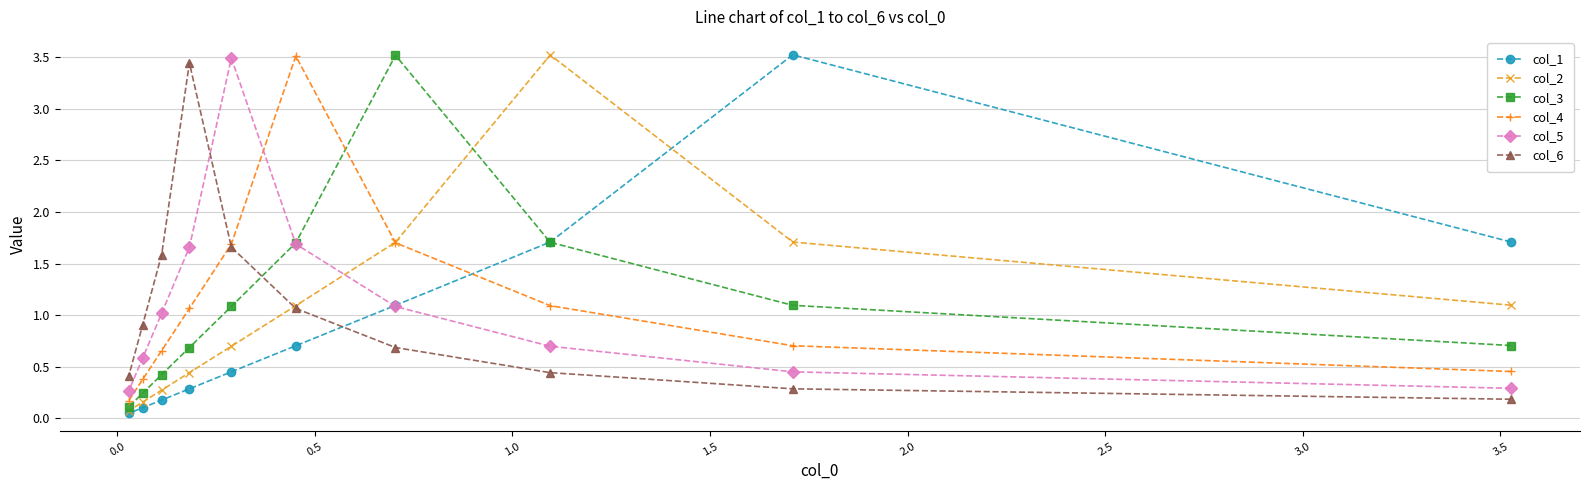

What is the maximum value shown in the chart?

3.5